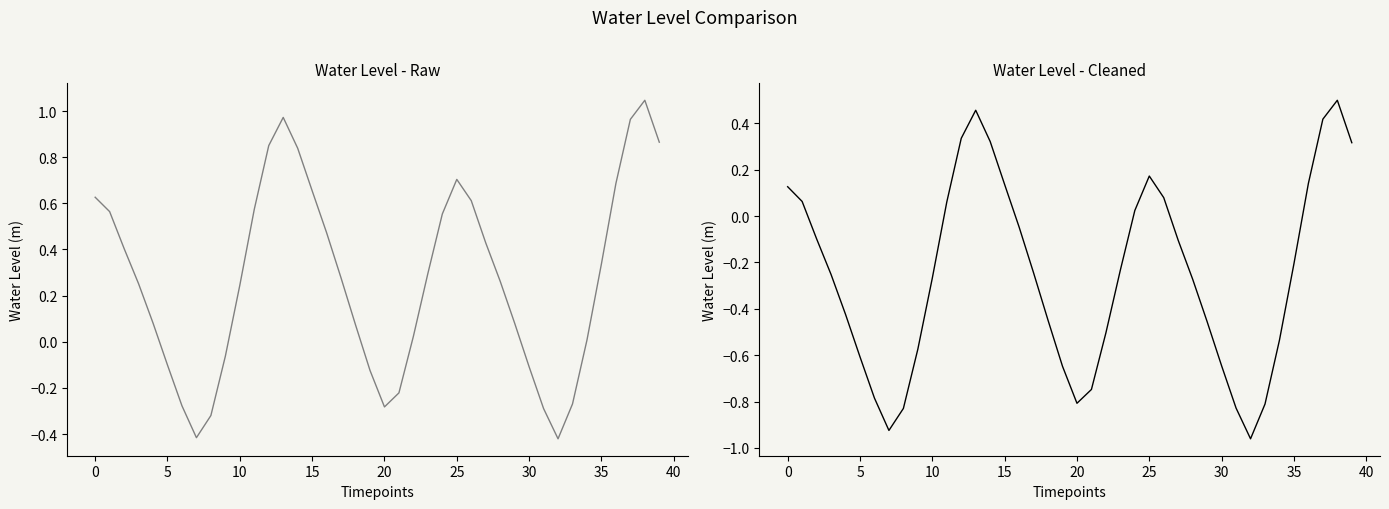

True or false: Water Level (m) Raw has a value of 0.7 at 25.

True